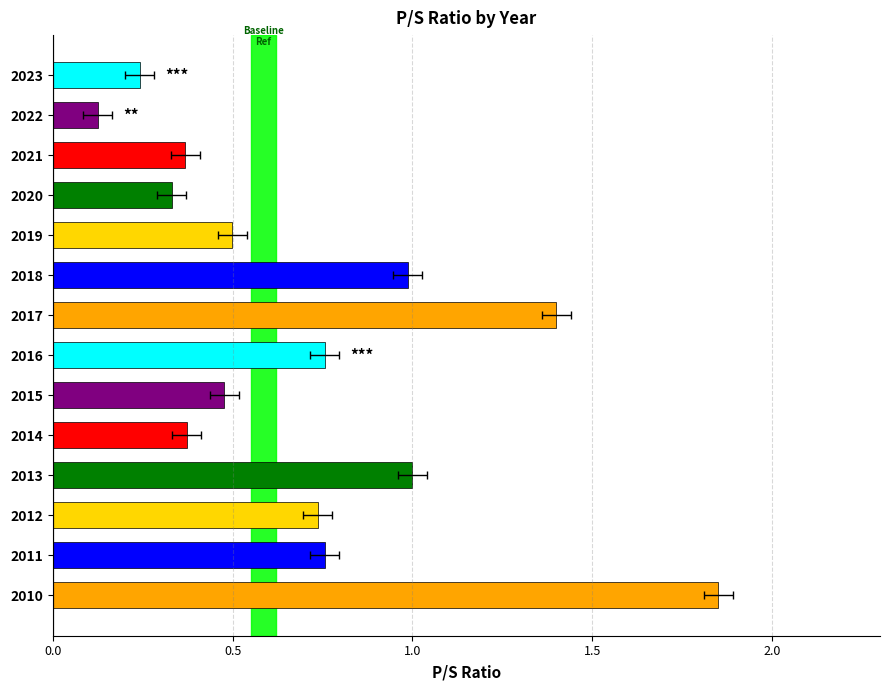

Count the number of categories in the chart.

14